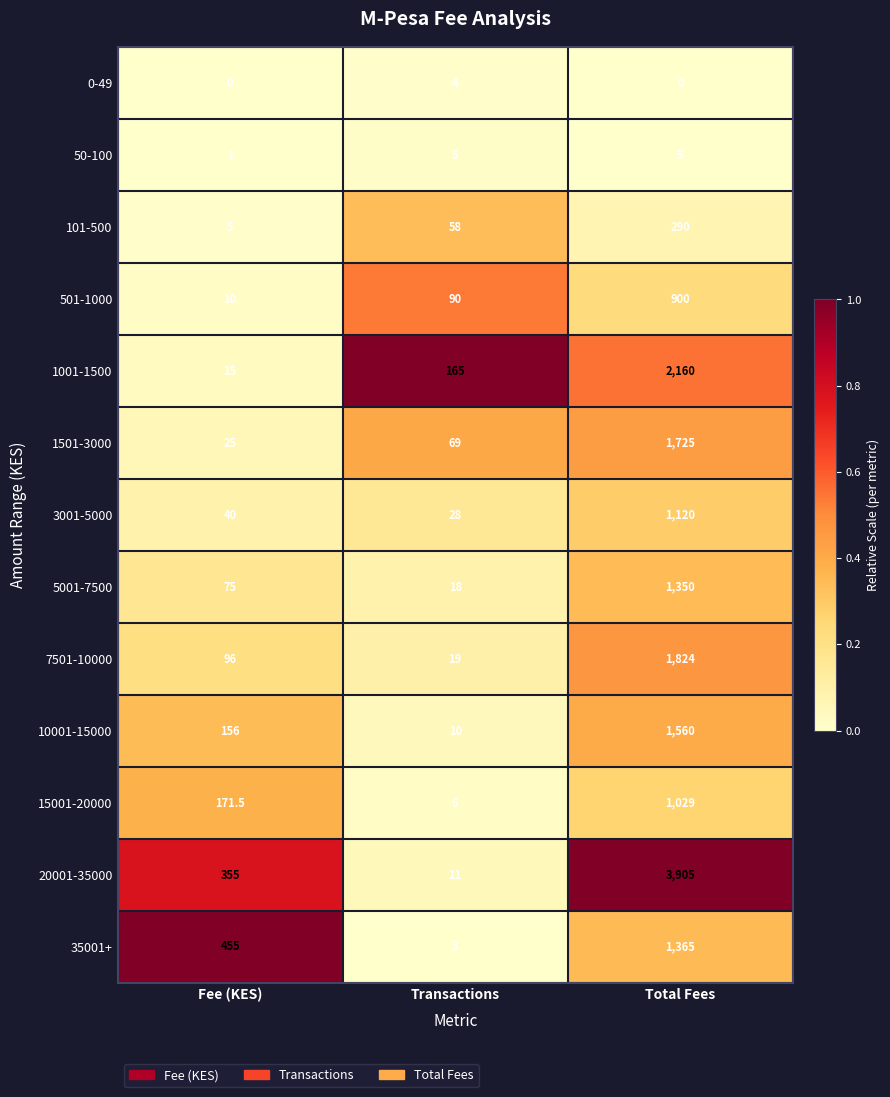

At how many categories does at least one series exceed 0?

3